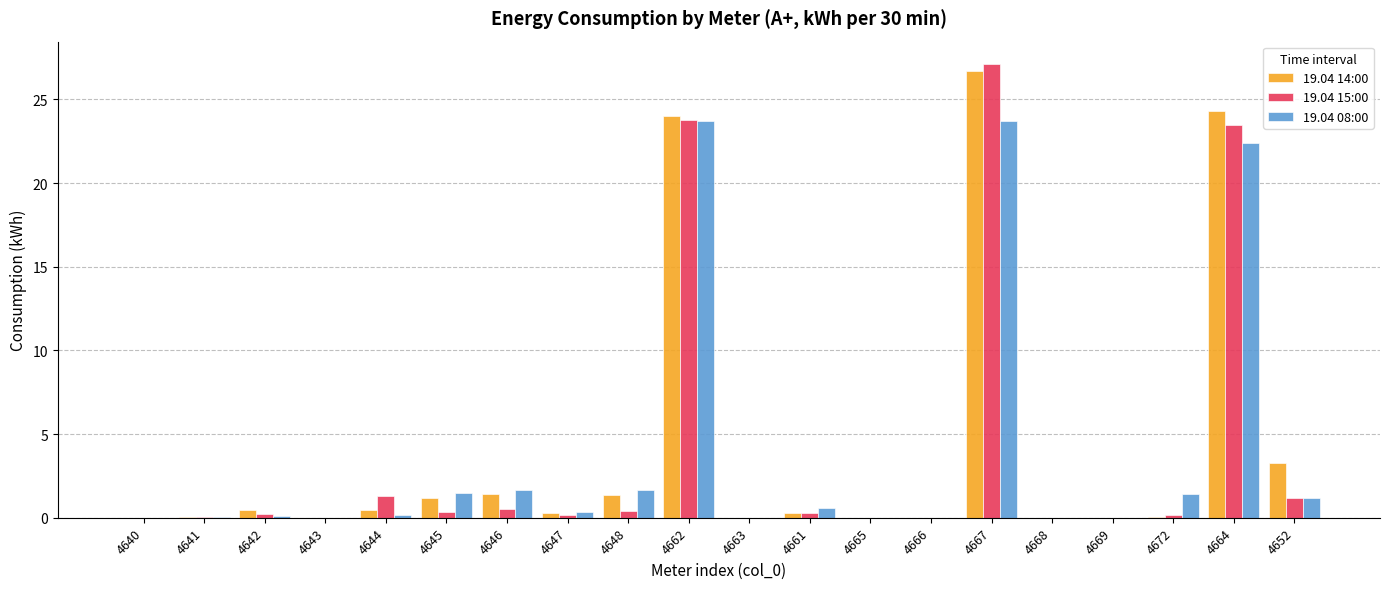

What is the sum of all 19.04 14:00 values?

83.8